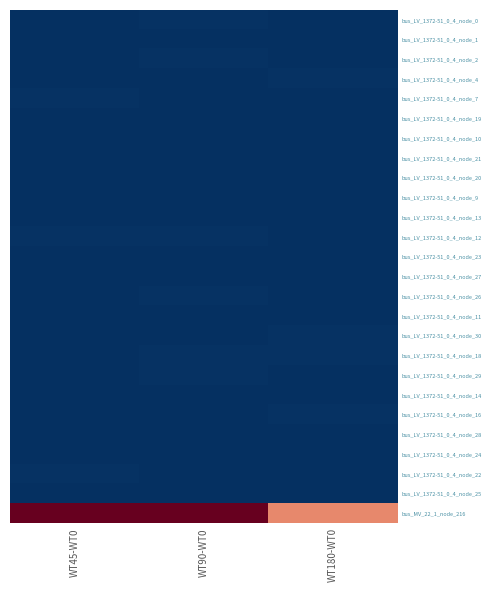

Reading left to right, extract all data points from this chart.

bus_LV_1372-51_0_4_node_0: WT45-WT0=0.4	WT90-WT0=0.5	WT180-WT0=0.5
bus_LV_1372-51_0_4_node_1: WT45-WT0=0.4	WT90-WT0=0.3	WT180-WT0=0.3
bus_LV_1372-51_0_4_node_2: WT45-WT0=0.3	WT90-WT0=0.5	WT180-WT0=0.4
bus_LV_1372-51_0_4_node_4: WT45-WT0=0.4	WT90-WT0=0.3	WT180-WT0=0.5
bus_LV_1372-51_0_4_node_7: WT45-WT0=0.5	WT90-WT0=0.3	WT180-WT0=0.3
bus_LV_1372-51_0_4_node_19: WT45-WT0=0.3	WT90-WT0=0.4	WT180-WT0=0.4
bus_LV_1372-51_0_4_node_10: WT45-WT0=0.4	WT90-WT0=0.3	WT180-WT0=0.4
bus_LV_1372-51_0_4_node_21: WT45-WT0=0.3	WT90-WT0=0.4	WT180-WT0=0.4
bus_LV_1372-51_0_4_node_20: WT45-WT0=0.4	WT90-WT0=0.5	WT180-WT0=0.3
bus_LV_1372-51_0_4_node_9: WT45-WT0=0.4	WT90-WT0=0.4	WT180-WT0=0.3
bus_LV_1372-51_0_4_node_13: WT45-WT0=0.4	WT90-WT0=0.3	WT180-WT0=0.3
bus_LV_1372-51_0_4_node_12: WT45-WT0=0.5	WT90-WT0=0.5	WT180-WT0=0.5
bus_LV_1372-51_0_4_node_23: WT45-WT0=0.4	WT90-WT0=0.3	WT180-WT0=0.4
bus_LV_1372-51_0_4_node_27: WT45-WT0=0.4	WT90-WT0=0.3	WT180-WT0=0.4
bus_LV_1372-51_0_4_node_26: WT45-WT0=0.3	WT90-WT0=0.5	WT180-WT0=0.3
bus_LV_1372-51_0_4_node_11: WT45-WT0=0.4	WT90-WT0=0.4	WT180-WT0=0.4
bus_LV_1372-51_0_4_node_30: WT45-WT0=0.4	WT90-WT0=0.3	WT180-WT0=0.5
bus_LV_1372-51_0_4_node_18: WT45-WT0=0.5	WT90-WT0=0.5	WT180-WT0=0.5
bus_LV_1372-51_0_4_node_29: WT45-WT0=0.4	WT90-WT0=0.5	WT180-WT0=0.3
bus_LV_1372-51_0_4_node_14: WT45-WT0=0.3	WT90-WT0=0.3	WT180-WT0=0.4
bus_LV_1372-51_0_4_node_16: WT45-WT0=0.4	WT90-WT0=0.3	WT180-WT0=0.5
bus_LV_1372-51_0_4_node_28: WT45-WT0=0.4	WT90-WT0=0.3	WT180-WT0=0.4
bus_LV_1372-51_0_4_node_24: WT45-WT0=0.3	WT90-WT0=0.5	WT180-WT0=0.3
bus_LV_1372-51_0_4_node_22: WT45-WT0=0.5	WT90-WT0=0.5	WT180-WT0=0.3
bus_LV_1372-51_0_4_node_25: WT45-WT0=0.3	WT90-WT0=0.5	WT180-WT0=0.4
bus_MV_22_1_node_216: WT45-WT0=22.7	WT90-WT0=23.3	WT180-WT0=14.9